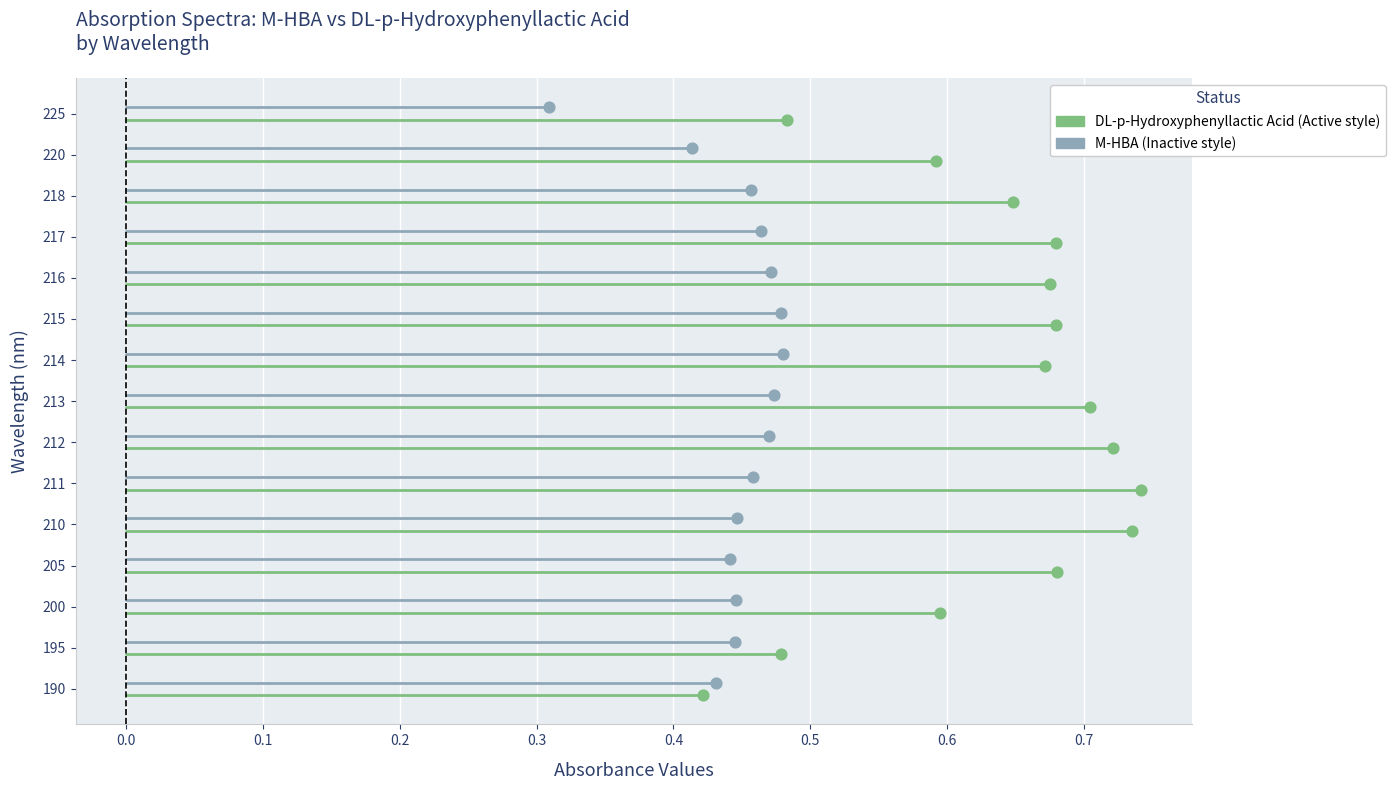

Which series reaches the minimum Y coordinate?

DL-p-Hydroxyphenyllactic Acid